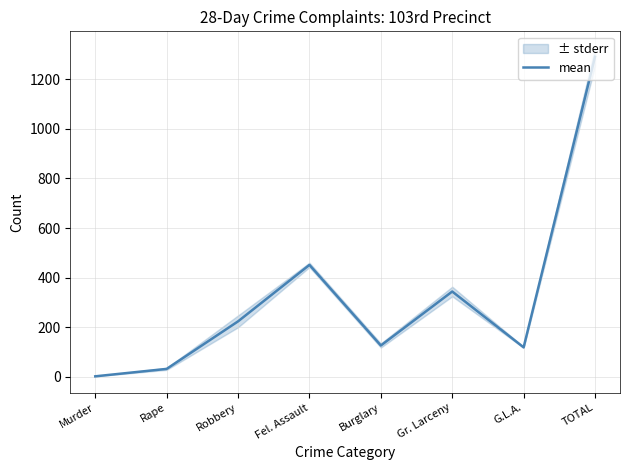

Where does the data first go above 223?

Fel. Assault